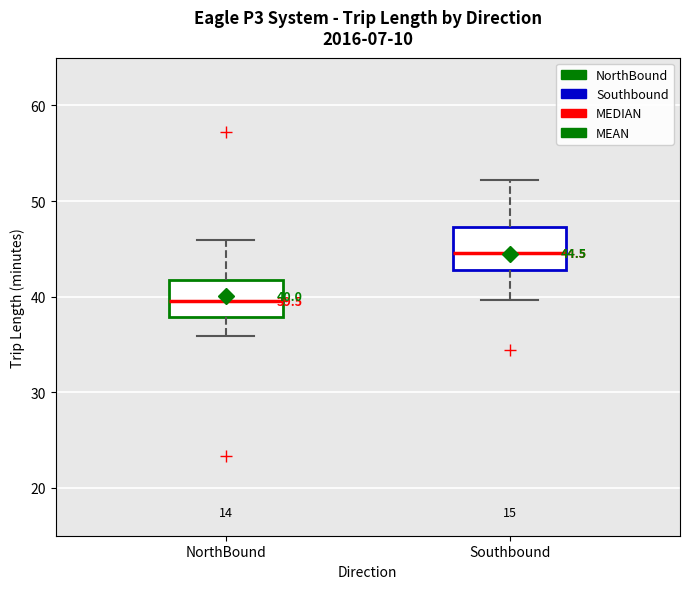

Which box's median line is the highest?

Southbound